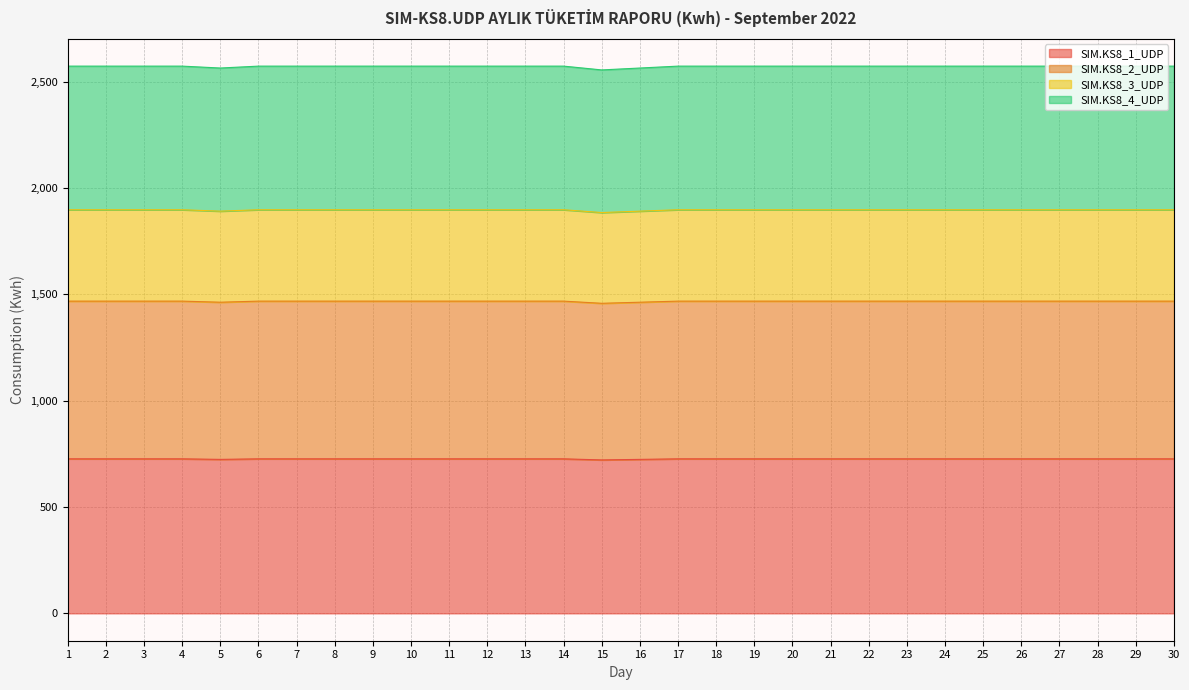

The value of SIM.KS8_4_UDP at 16 is 2563.5. True or false?

True